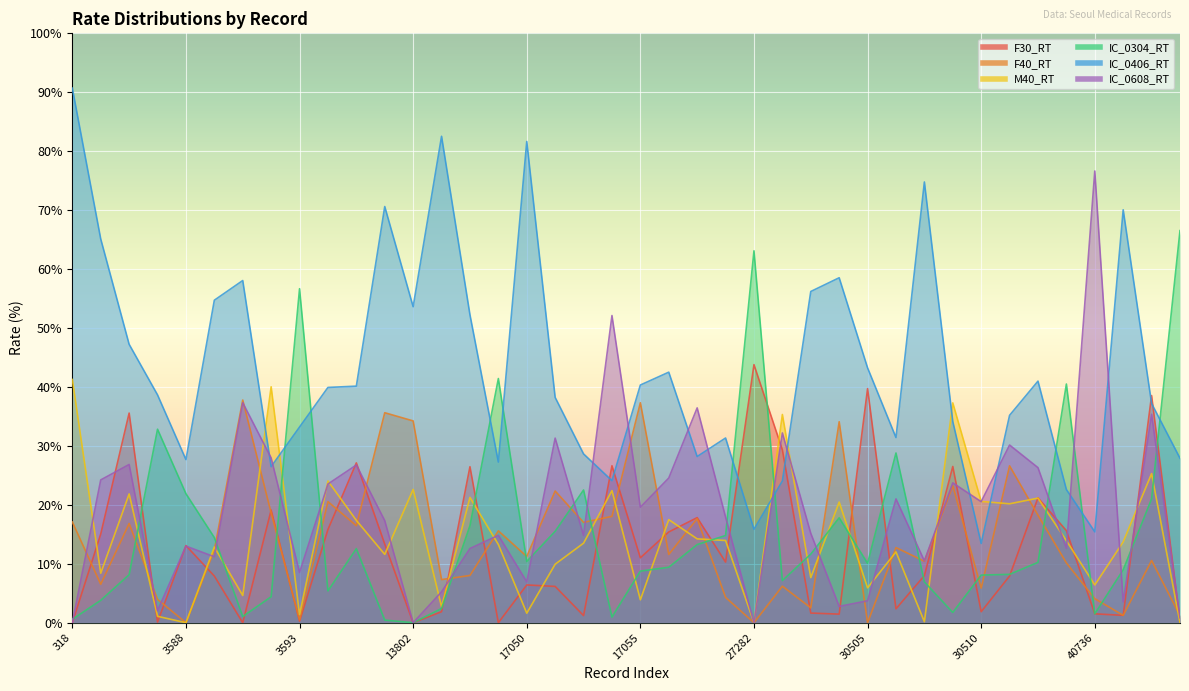

What is the difference between the M40_RT values at 13802 and 3591?

18.0